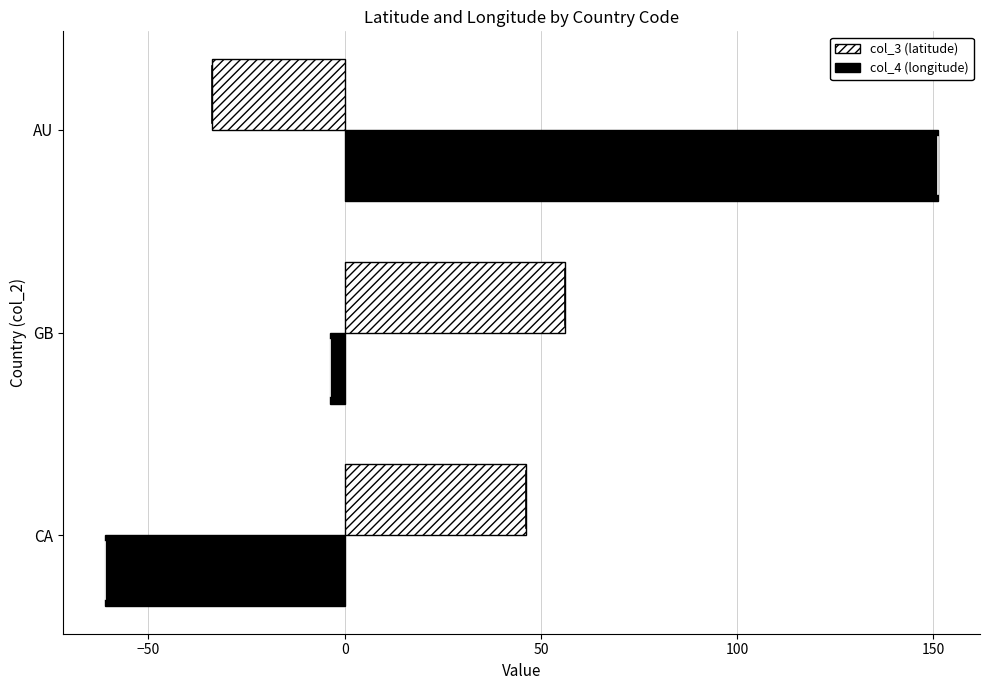

Which series has the largest total across all categories?

col_4 (longitude)